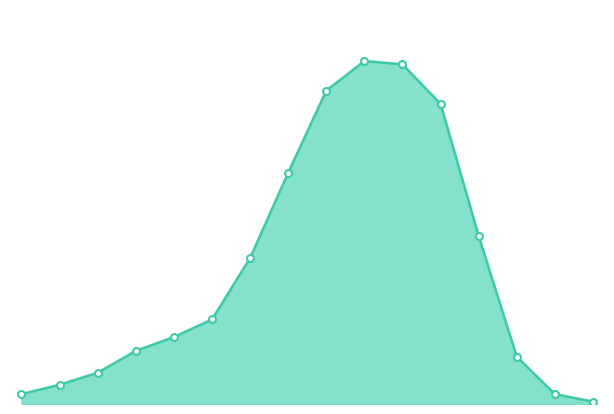

How many interior local peaks (higher than both neighbors) does the data have?

1